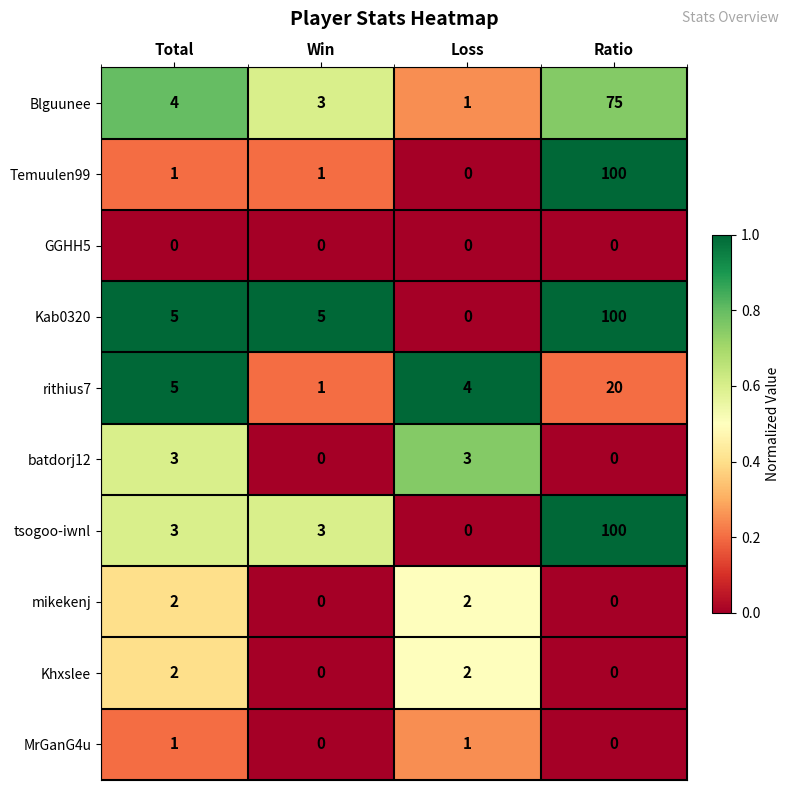

Which label corresponds to the largest value in the chart?

Ratio